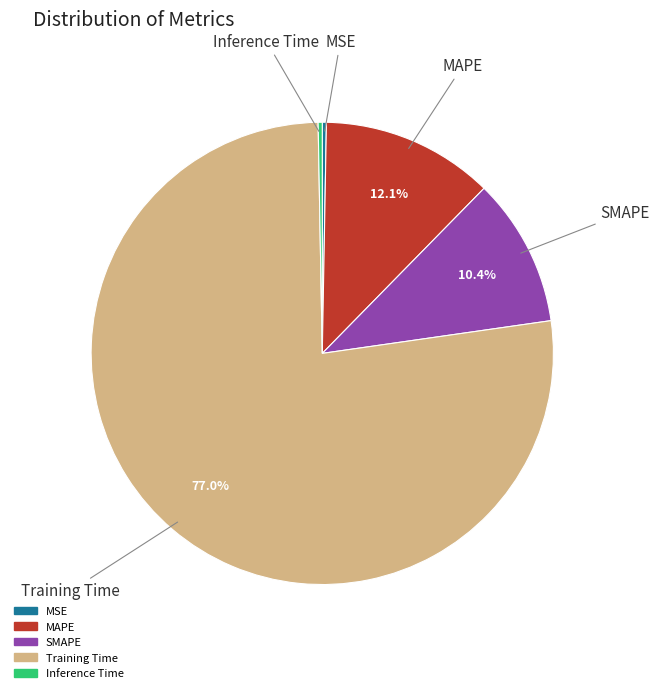

To the nearest percent, what is the average slice percentage?

20%